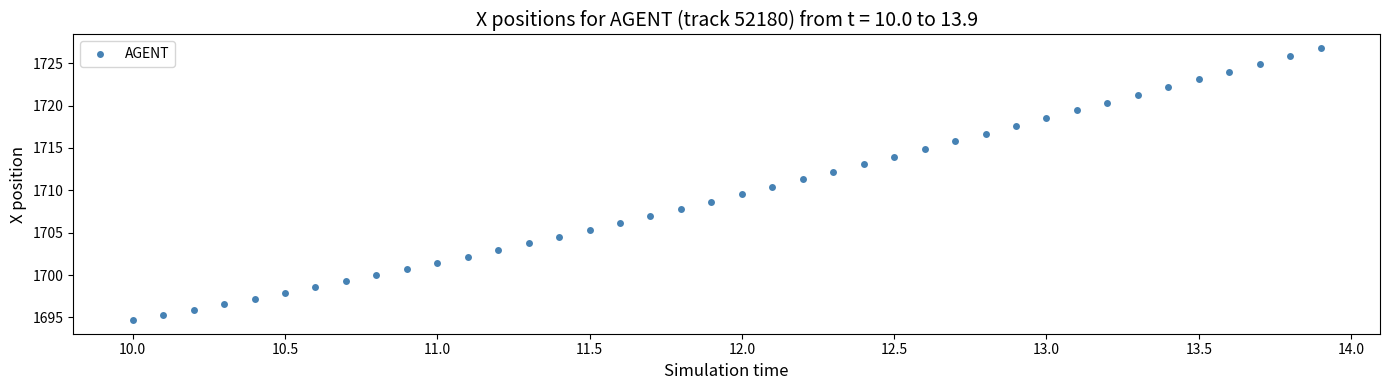

What is the range of X values (max minus min)?

3.9